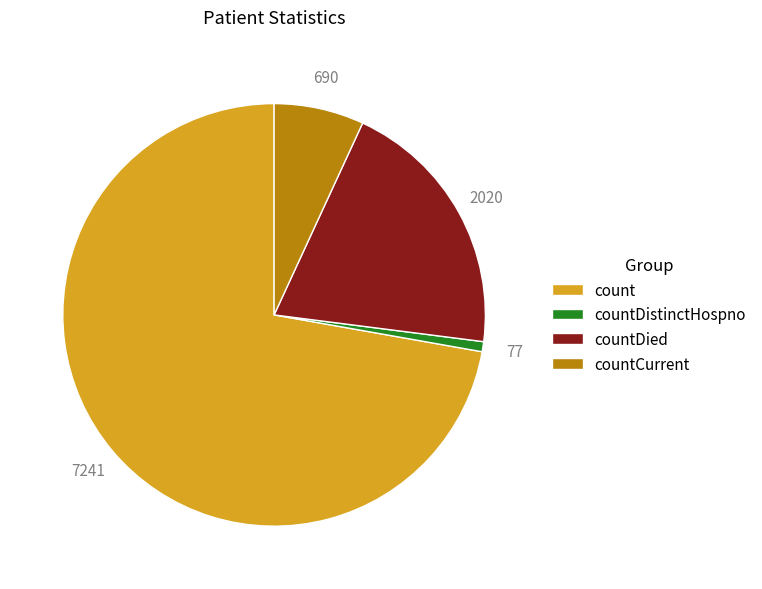

Is there any slice that represents more than half of the pie?

Yes